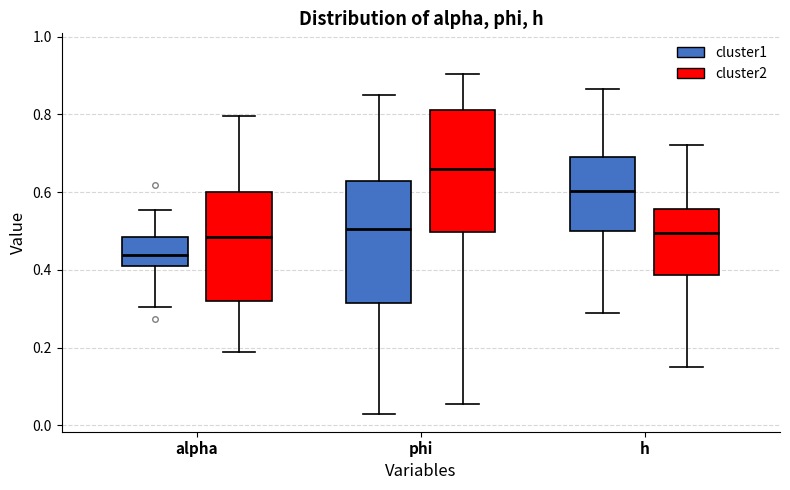

Where does the upper whisker of the box for h (cluster1) end on the y-axis? The values are not printed on the chart, so give them approximately, as read against the axis.

0.86